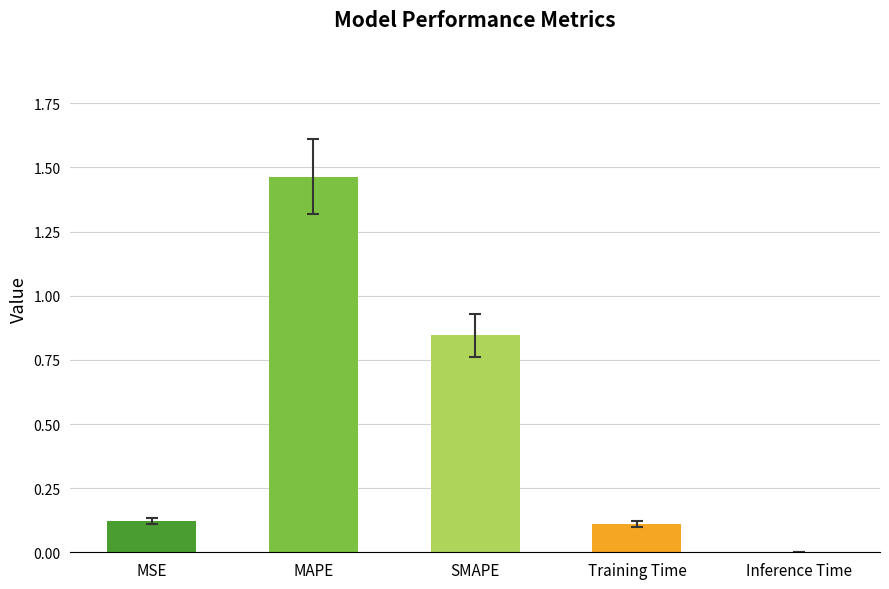

Is it true that the value at MSE is 0.1?

True